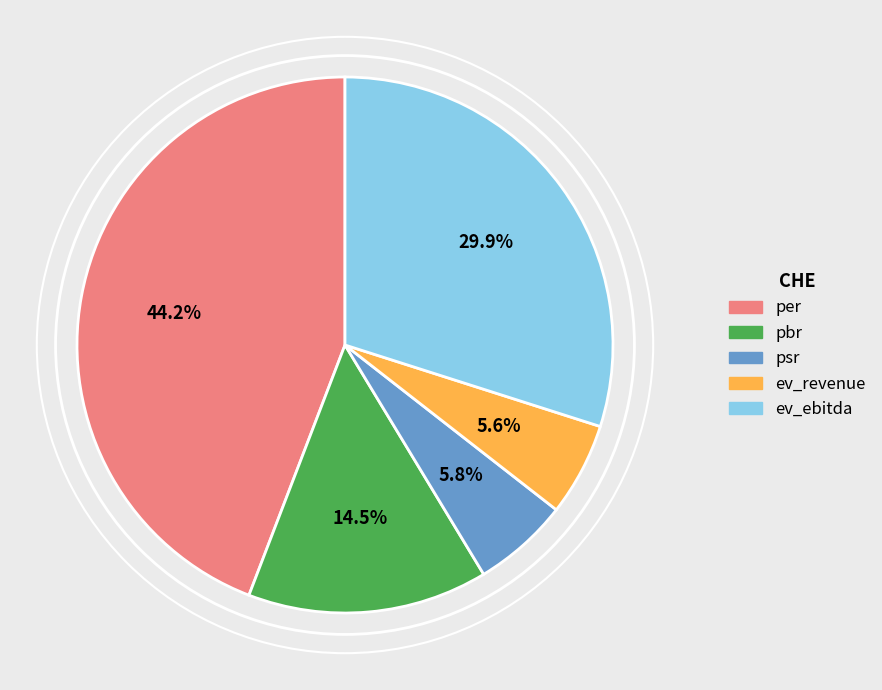

Which category has the biggest portion of the pie?

per